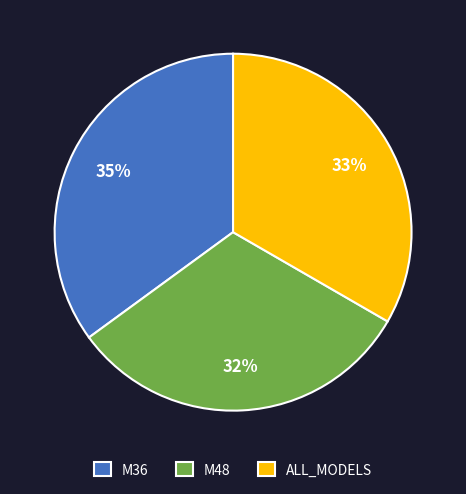

How many slices are in this pie chart?

3